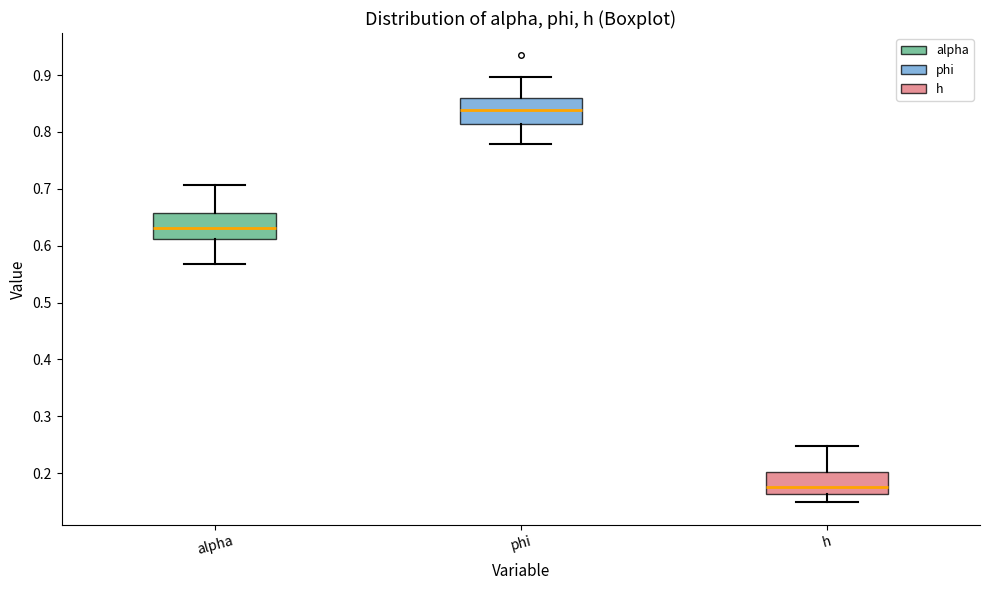

Reading left to right, transcribe this box plot: for each box, give where its median line is, the range the box spans, and where its two whiskers end, as read against the y-axis. The values are not printed on the chart, so give them approximately, as read against the axis.

alpha: median 0.63, box 0.61 to 0.66, whiskers 0.57 to 0.71
phi: median 0.84, box 0.81 to 0.86, whiskers 0.78 to 0.90
h: median 0.18, box 0.16 to 0.20, whiskers 0.15 to 0.25